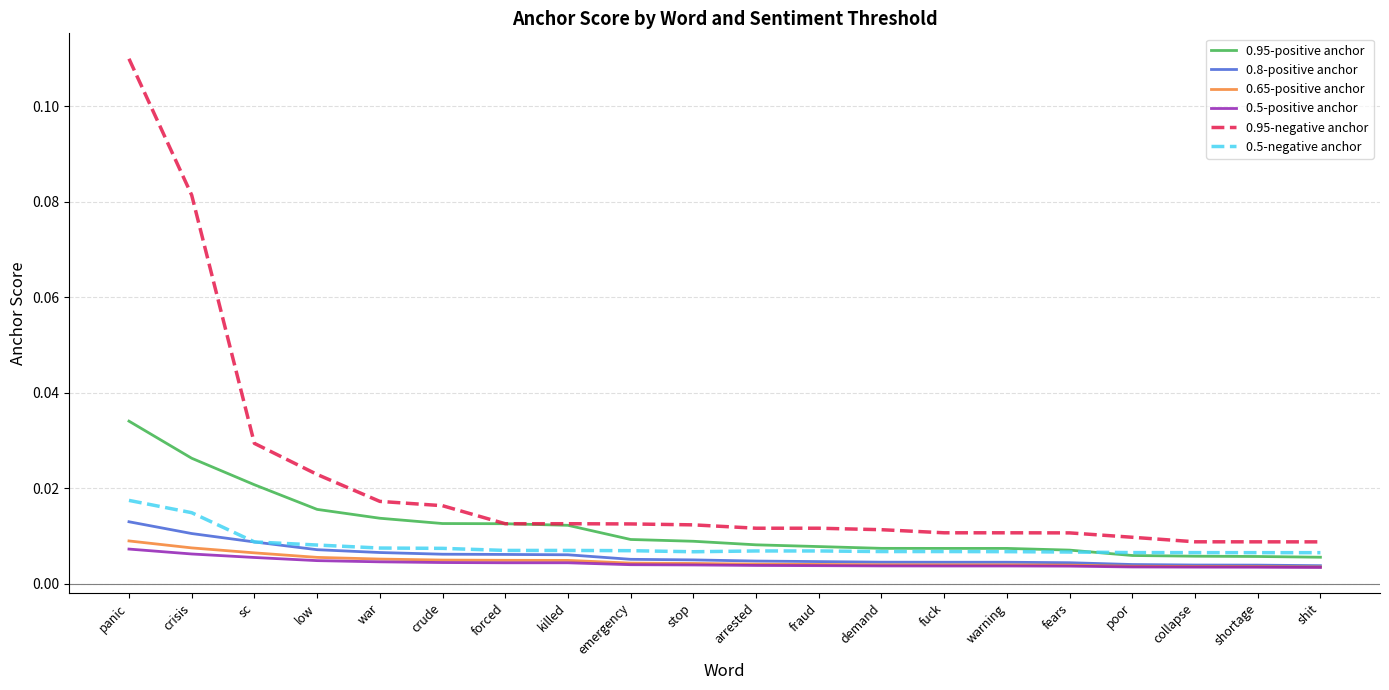

Which series has the largest total across all categories?

0.95-negative anchor